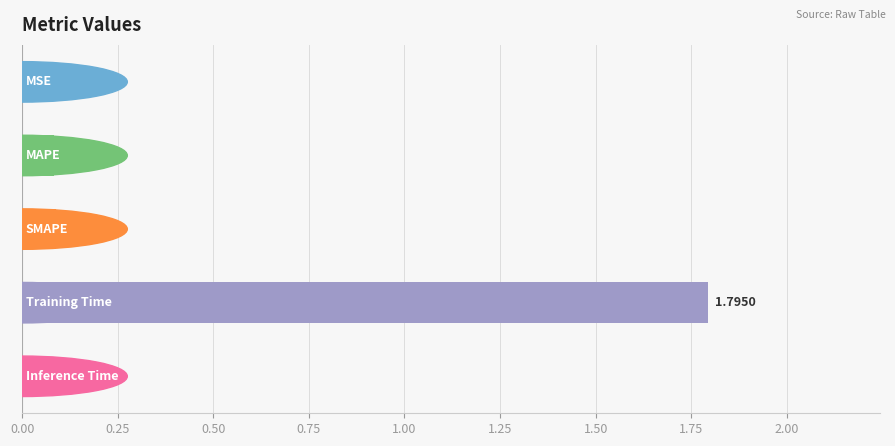

What is the sum of all values?

2.0